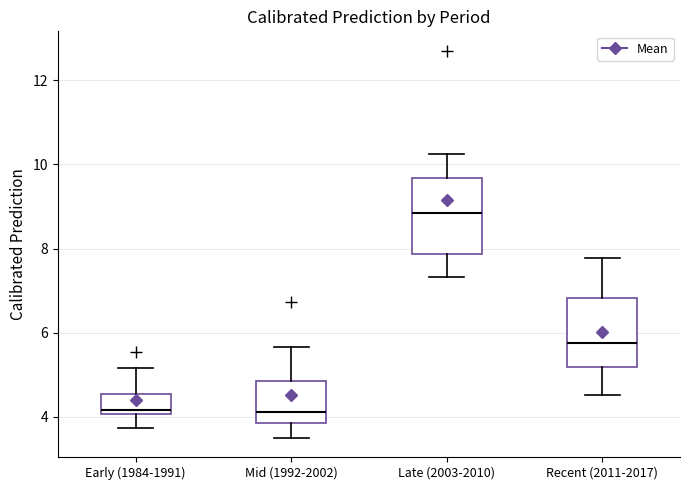

Reading left to right, transcribe this box plot: for each box, give where its median line is, the range the box spans, and where its two whiskers end, as read against the y-axis. The values are not printed on the chart, so give them approximately, as read against the axis.

Early (1984-1991): median 4.2, box 4.0 to 4.6, whiskers 3.8 to 5.2
Mid (1992-2002): median 4.2, box 3.8 to 4.8, whiskers 3.6 to 5.6
Late (2003-2010): median 8.8, box 7.8 to 9.6, whiskers 7.4 to 10.2
Recent (2011-2017): median 5.8, box 5.2 to 6.8, whiskers 4.6 to 7.8